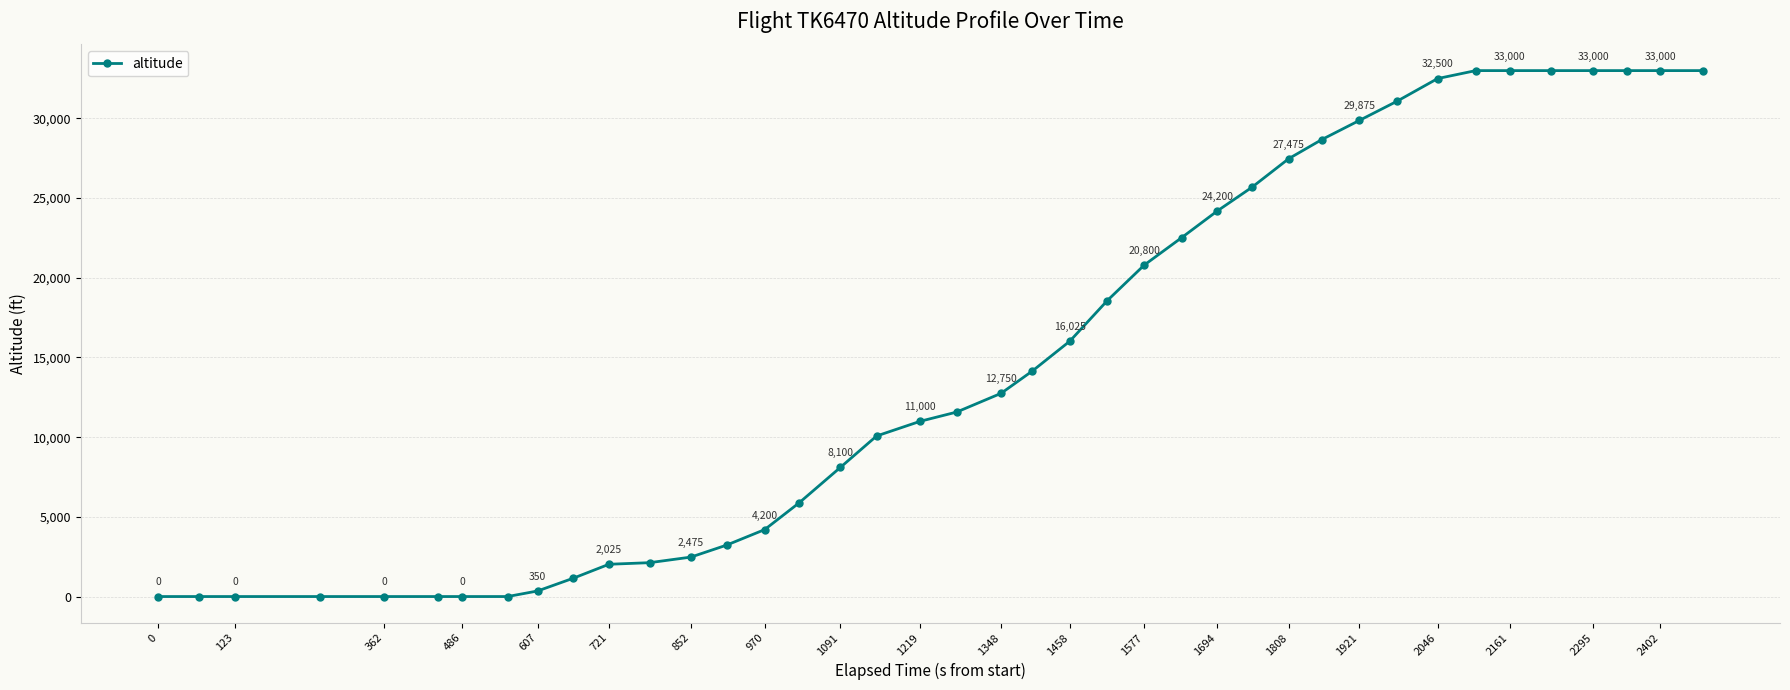

What is the value of the 29th point from the left?

27475